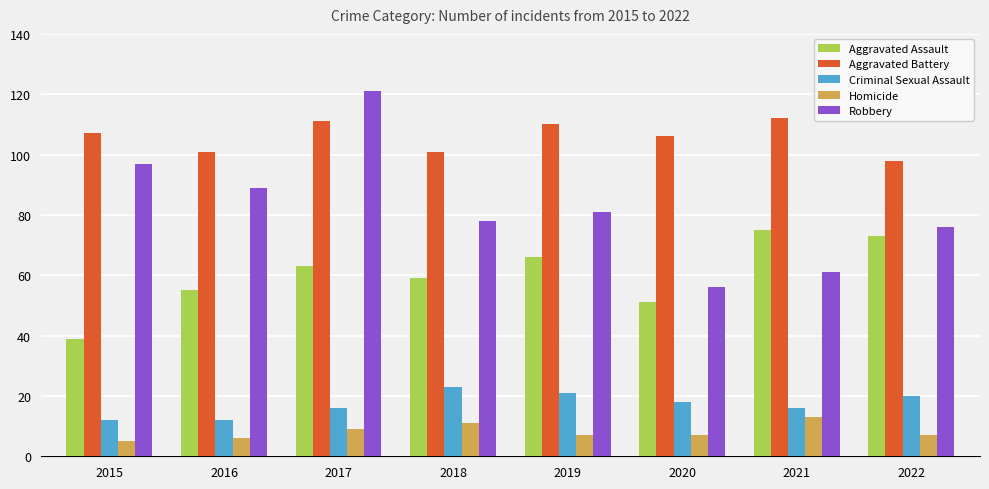

How many values in the Robbery series are below 81?

4